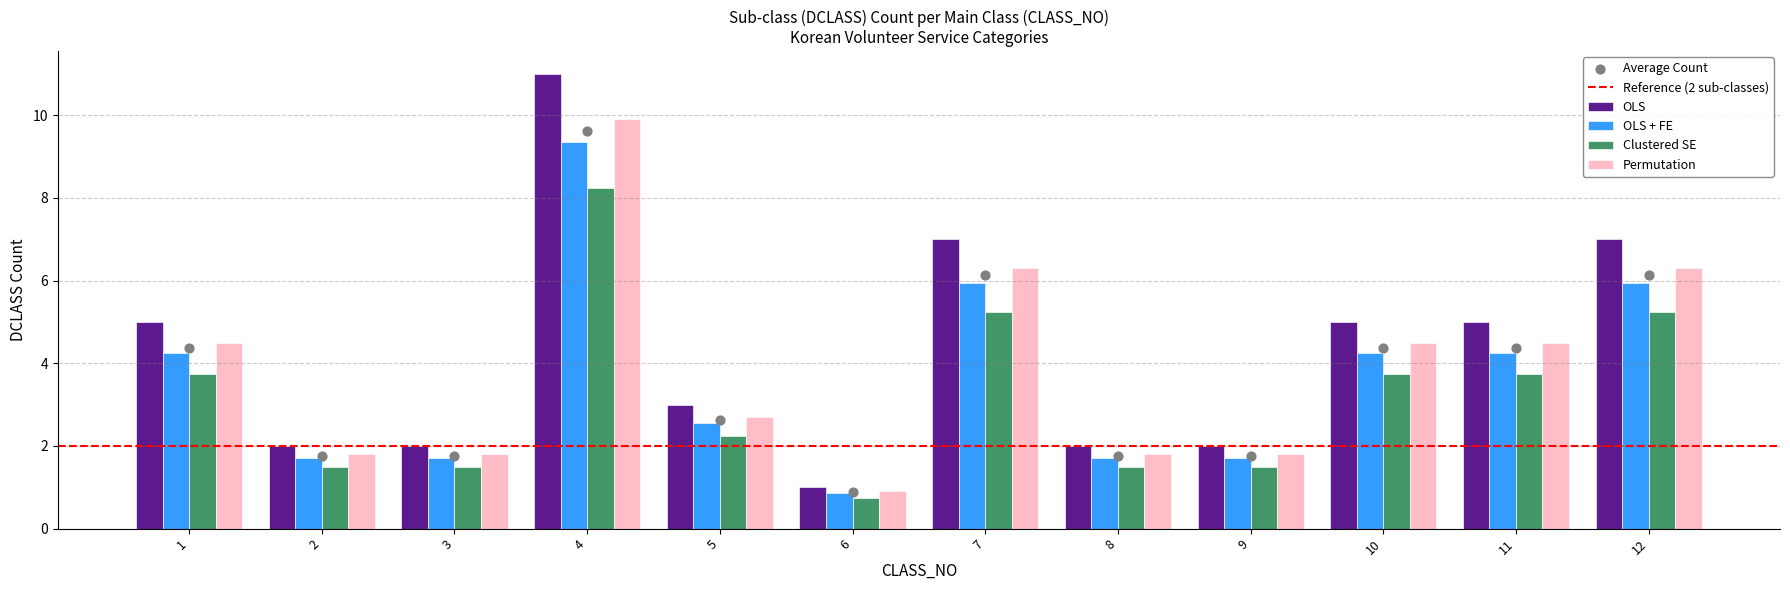

Between 3 and 8, which is larger?

3